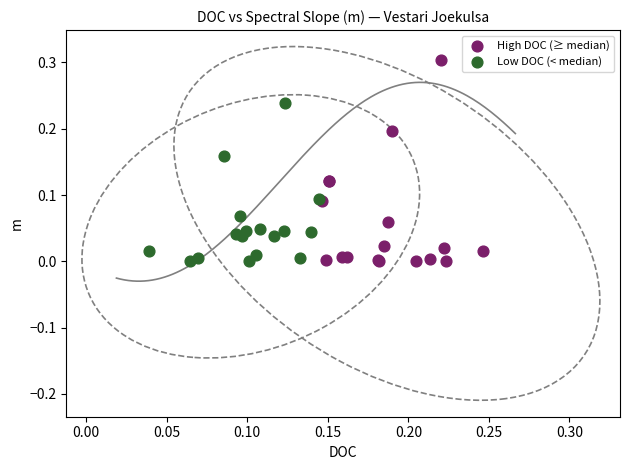

Which series contains the highest Y value?

High DOC (≥ median)